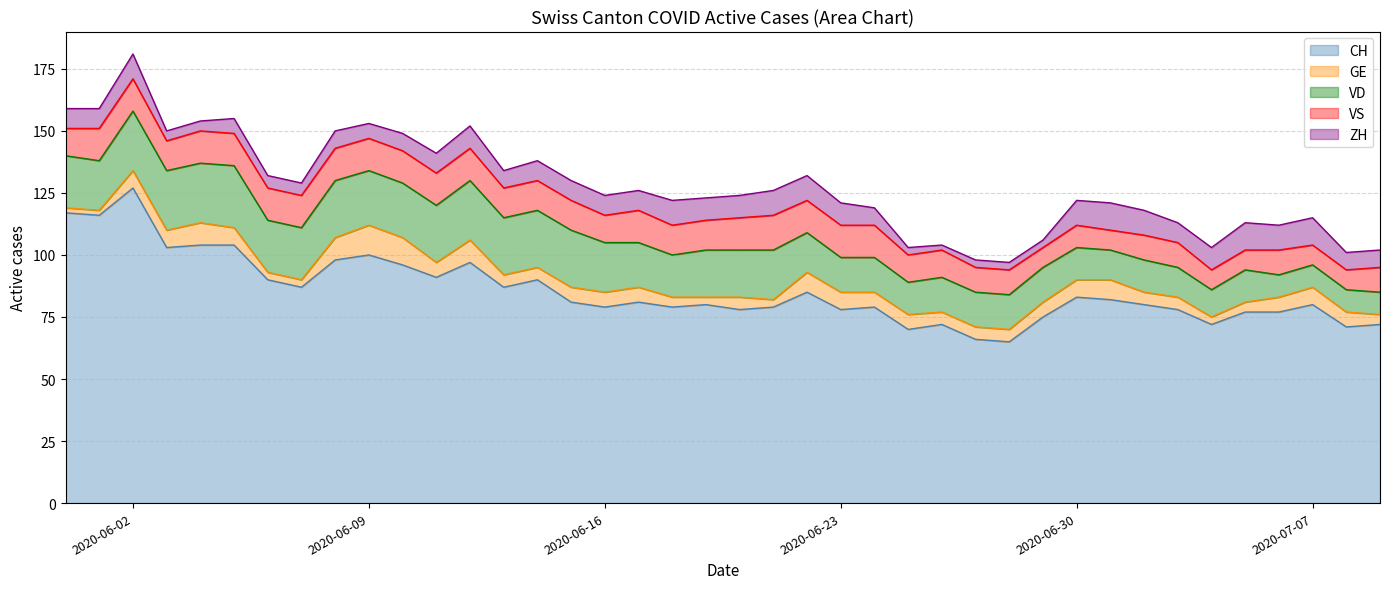

Reading left to right, transcribe all the data shown in this chart.

CH: 2020-05-31=117	2020-06-01=116	2020-06-02=127	2020-06-03=103	2020-06-04=104	2020-06-05=104	2020-06-06=90	2020-06-07=87	2020-06-08=98	2020-06-09=100	2020-06-10=96	2020-06-11=91	2020-06-12=97	2020-06-13=87	2020-06-14=90	2020-06-15=81	2020-06-16=79	2020-06-17=81	2020-06-18=79	2020-06-19=80	2020-06-20=78	2020-06-21=79	2020-06-22=85	2020-06-23=78	2020-06-24=79	2020-06-25=70	2020-06-26=72	2020-06-27=66	2020-06-28=65	2020-06-29=75	2020-06-30=83	2020-07-01=82	2020-07-02=80	2020-07-03=78	2020-07-04=72	2020-07-05=77	2020-07-06=77	2020-07-07=80	2020-07-08=71	2020-07-09=72
GE: 2020-05-31=2	2020-06-01=2	2020-06-02=7	2020-06-03=7	2020-06-04=9	2020-06-05=7	2020-06-06=3	2020-06-07=3	2020-06-08=9	2020-06-09=12	2020-06-10=11	2020-06-11=6	2020-06-12=9	2020-06-13=5	2020-06-14=5	2020-06-15=6	2020-06-16=6	2020-06-17=6	2020-06-18=4	2020-06-19=3	2020-06-20=5	2020-06-21=3	2020-06-22=8	2020-06-23=7	2020-06-24=6	2020-06-25=6	2020-06-26=5	2020-06-27=5	2020-06-28=5	2020-06-29=6	2020-06-30=7	2020-07-01=8	2020-07-02=5	2020-07-03=5	2020-07-04=3	2020-07-05=4	2020-07-06=6	2020-07-07=7	2020-07-08=6	2020-07-09=4
VD: 2020-05-31=21	2020-06-01=20	2020-06-02=24	2020-06-03=24	2020-06-04=24	2020-06-05=25	2020-06-06=21	2020-06-07=21	2020-06-08=23	2020-06-09=22	2020-06-10=22	2020-06-11=23	2020-06-12=24	2020-06-13=23	2020-06-14=23	2020-06-15=23	2020-06-16=20	2020-06-17=18	2020-06-18=17	2020-06-19=19	2020-06-20=19	2020-06-21=20	2020-06-22=16	2020-06-23=14	2020-06-24=14	2020-06-25=13	2020-06-26=14	2020-06-27=14	2020-06-28=14	2020-06-29=14	2020-06-30=13	2020-07-01=12	2020-07-02=13	2020-07-03=12	2020-07-04=11	2020-07-05=13	2020-07-06=9	2020-07-07=9	2020-07-08=9	2020-07-09=9
VS: 2020-05-31=11	2020-06-01=13	2020-06-02=13	2020-06-03=12	2020-06-04=13	2020-06-05=13	2020-06-06=13	2020-06-07=13	2020-06-08=13	2020-06-09=13	2020-06-10=13	2020-06-11=13	2020-06-12=13	2020-06-13=12	2020-06-14=12	2020-06-15=12	2020-06-16=11	2020-06-17=13	2020-06-18=12	2020-06-19=12	2020-06-20=13	2020-06-21=14	2020-06-22=13	2020-06-23=13	2020-06-24=13	2020-06-25=11	2020-06-26=11	2020-06-27=10	2020-06-28=10	2020-06-29=8	2020-06-30=9	2020-07-01=8	2020-07-02=10	2020-07-03=10	2020-07-04=8	2020-07-05=8	2020-07-06=10	2020-07-07=8	2020-07-08=8	2020-07-09=10
ZH: 2020-05-31=8	2020-06-01=8	2020-06-02=10	2020-06-03=4	2020-06-04=4	2020-06-05=6	2020-06-06=5	2020-06-07=5	2020-06-08=7	2020-06-09=6	2020-06-10=7	2020-06-11=8	2020-06-12=9	2020-06-13=7	2020-06-14=8	2020-06-15=8	2020-06-16=8	2020-06-17=8	2020-06-18=10	2020-06-19=9	2020-06-20=9	2020-06-21=10	2020-06-22=10	2020-06-23=9	2020-06-24=7	2020-06-25=3	2020-06-26=2	2020-06-27=3	2020-06-28=3	2020-06-29=3	2020-06-30=10	2020-07-01=11	2020-07-02=10	2020-07-03=8	2020-07-04=9	2020-07-05=11	2020-07-06=10	2020-07-07=11	2020-07-08=7	2020-07-09=7